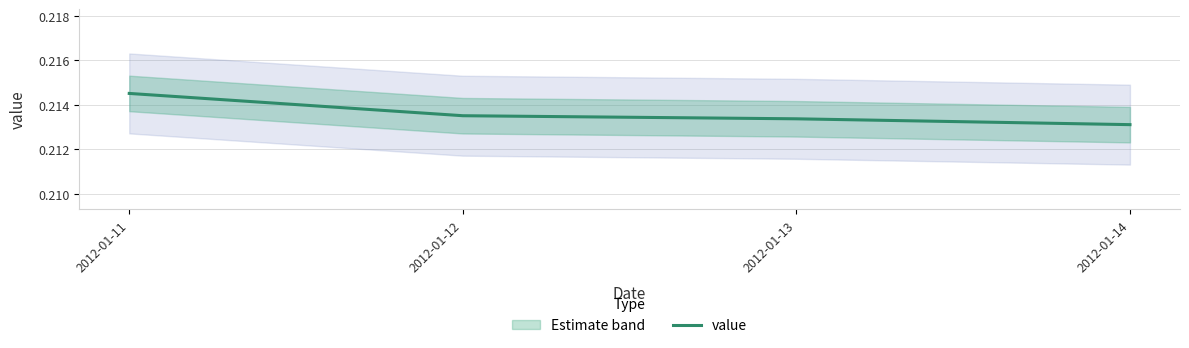

The value at 2012-01-13 is 0.1. True or false?

False